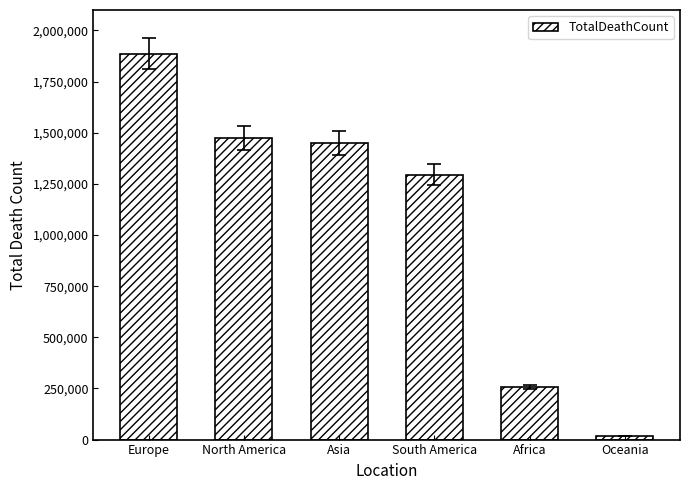

Are the bars horizontal?

No